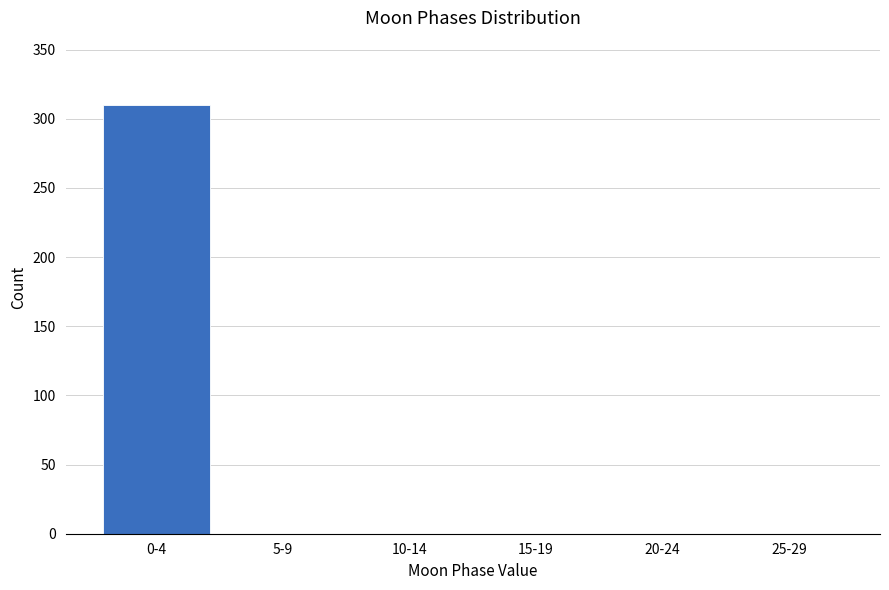

Reading right to left, extract all data points from this chart.

25-29=0	20-24=0	15-19=0	10-14=0	5-9=0	0-4=310